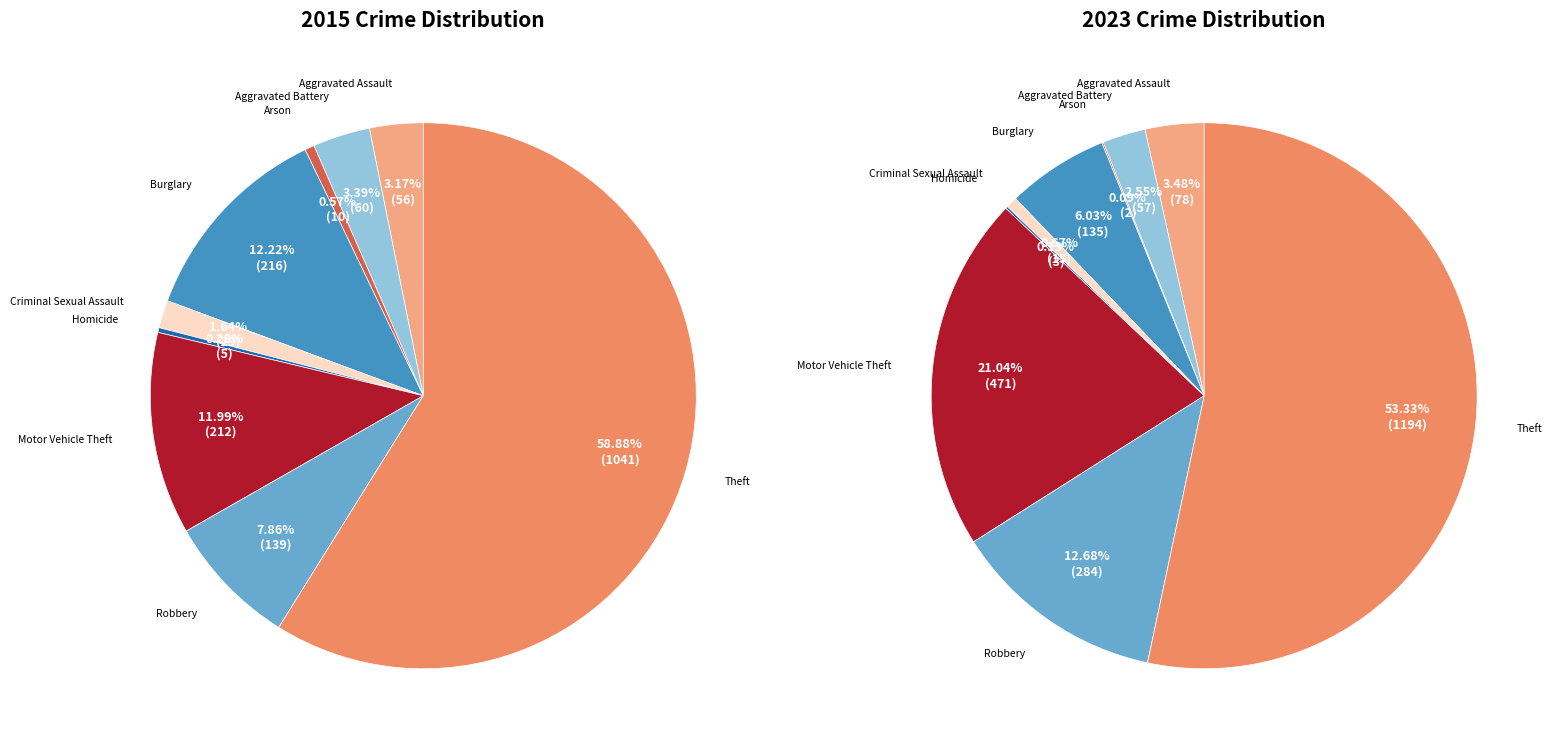

To the nearest percent, what is the combined percentage of Homicide and Robbery?

8%